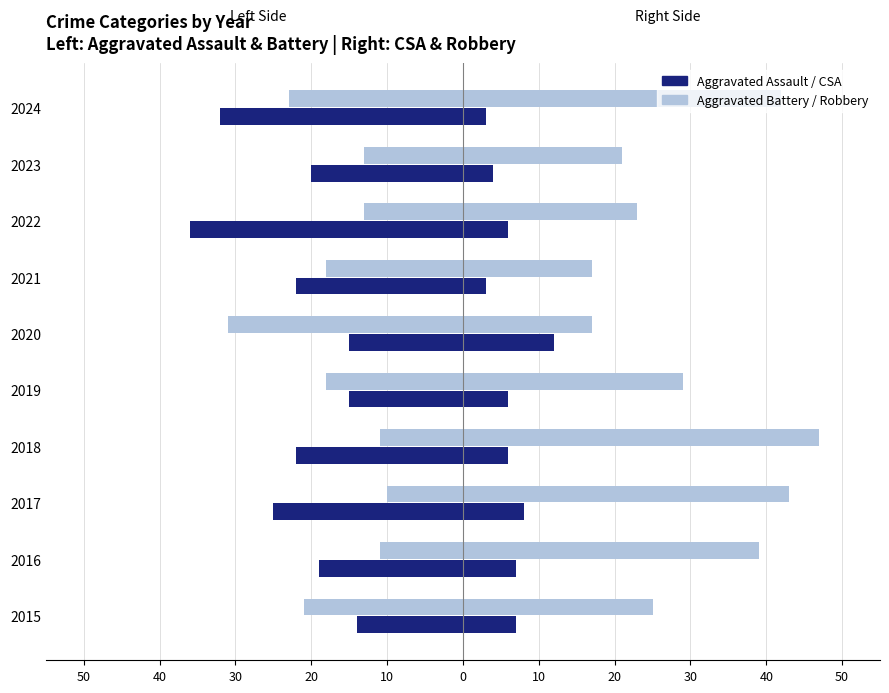

Are the bars grouped side by side (vs. stacked)?

Yes